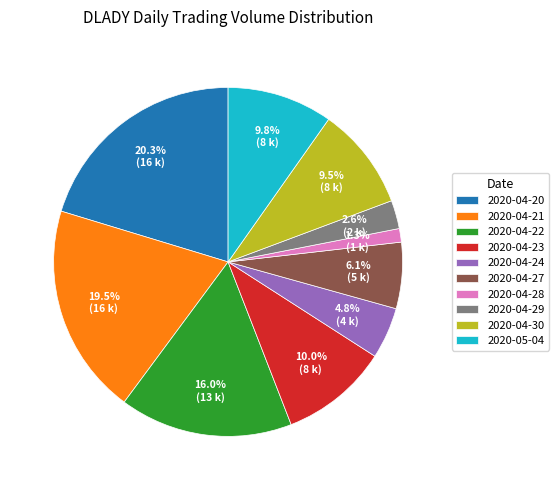

Approximately how many times larger is the value at 2020-04-27 compared to 2020-04-30?

0.6